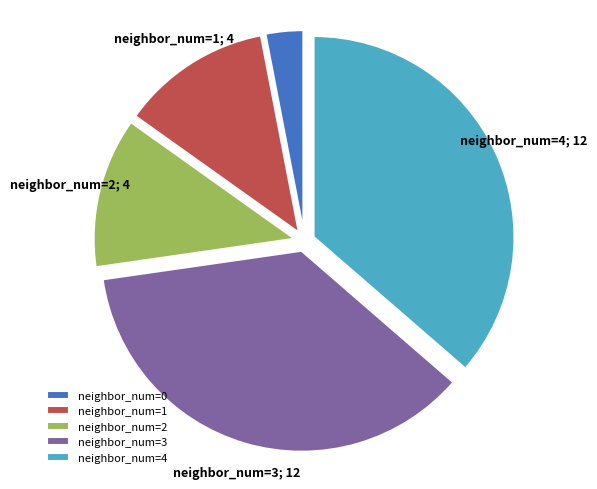

Do neighbor_num=4 and neighbor_num=1 together represent more than half of the pie?

No